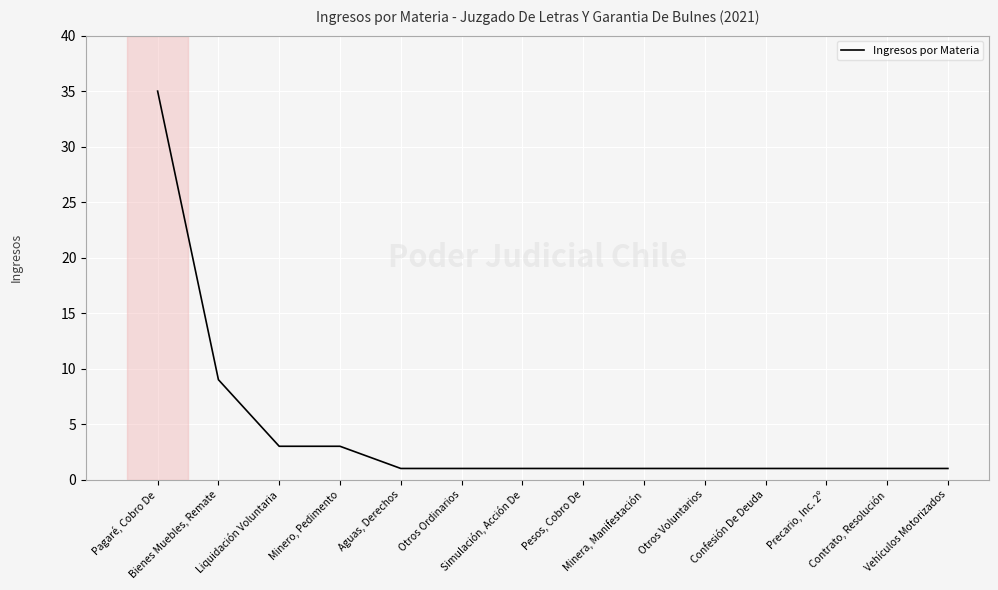

What is the greatest value displayed?

35